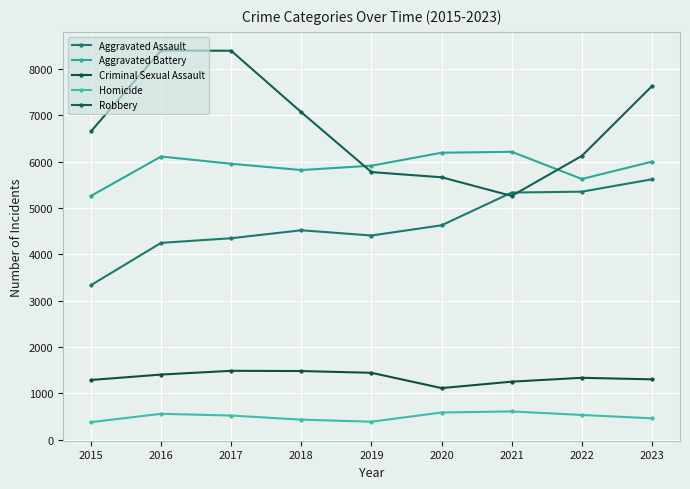

Count the Homicide values in the range 432 to 558.

5